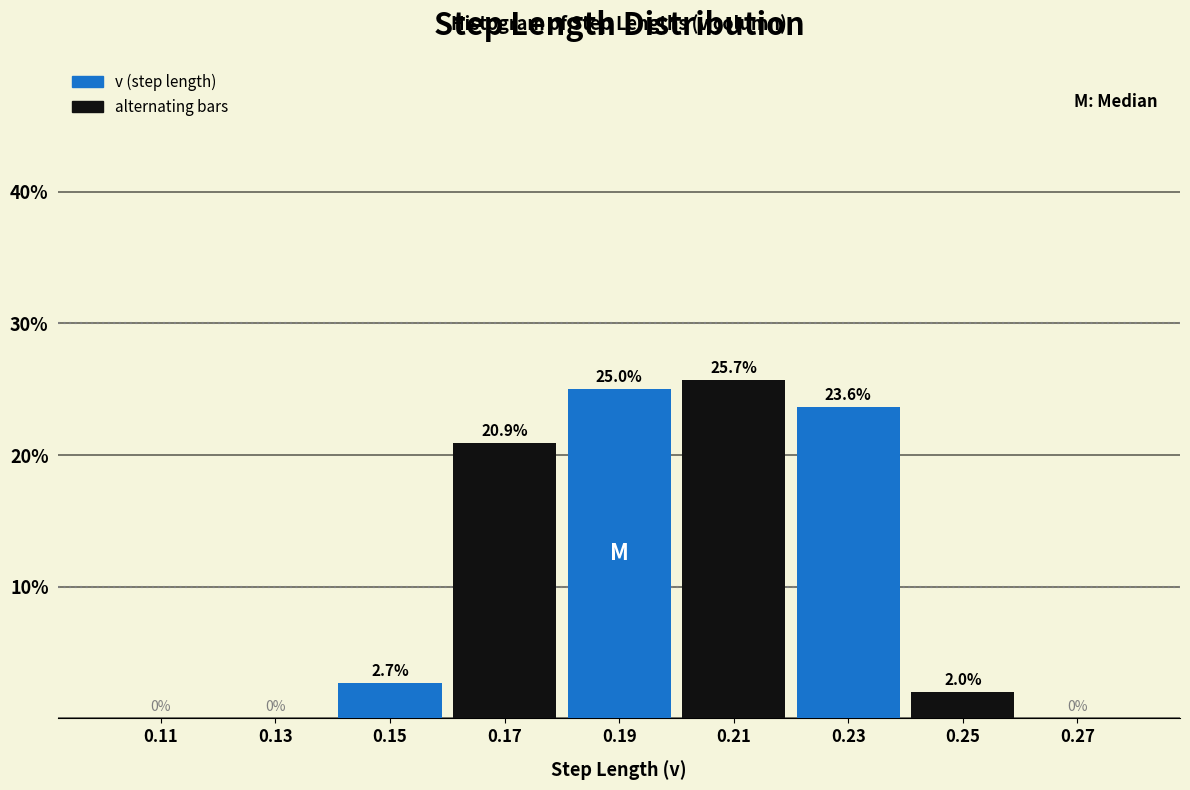

Reading left to right, transcribe this chart: for each bar, give the range it covers on the x-axis and its height.

0.10 to 0.12: 0.0
0.12 to 0.14: 0.0
0.14 to 0.16: 2.7
0.16 to 0.18: 20.9
0.18 to 0.20: 25.0
0.20 to 0.22: 25.7
0.22 to 0.24: 23.6
0.24 to 0.26: 2.0
0.26 to 0.28: 0.0